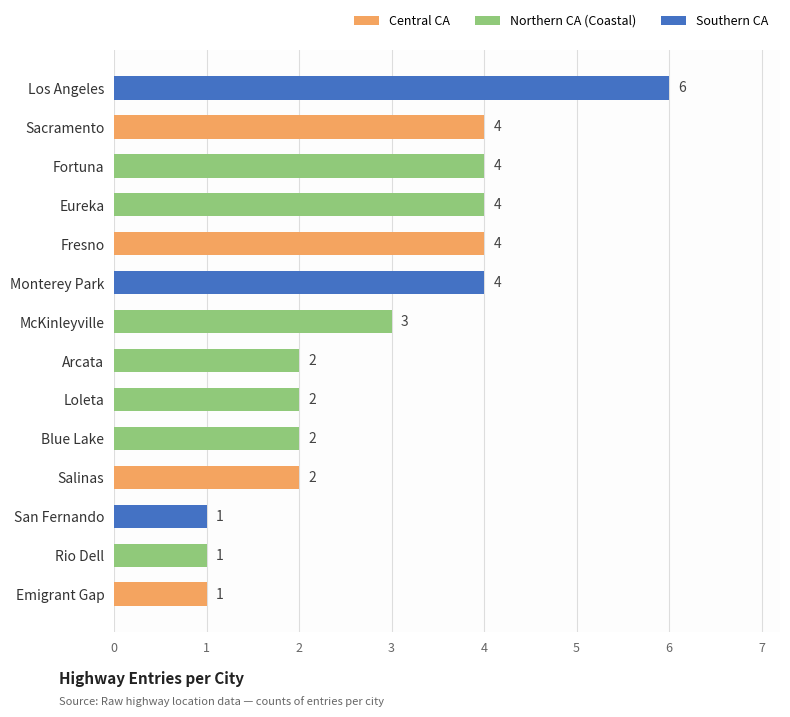

Reading top to bottom, transcribe all the data shown in this chart.

6	4	4	4	4	4	3	2	2	2	2	1	1	1